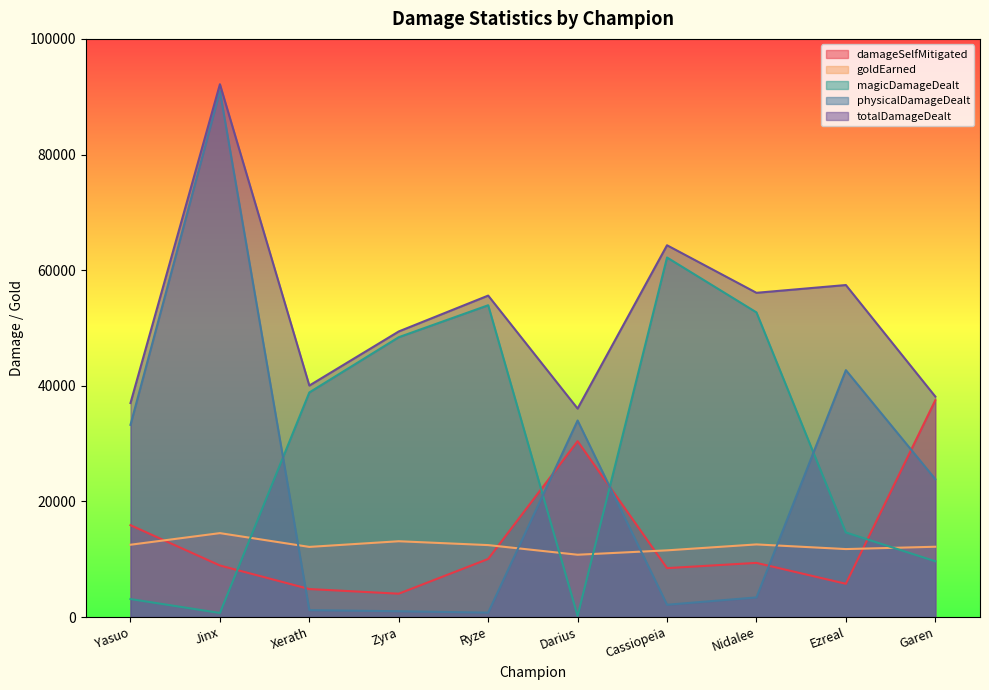

What is the average value of the magicDamageDealt series?

28431